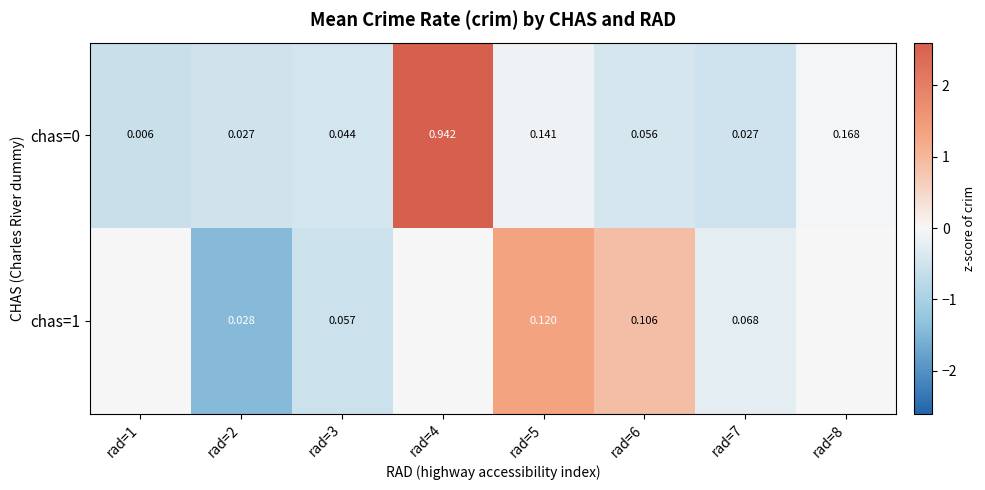

How many values in the chas=1 series exceed 0?

2